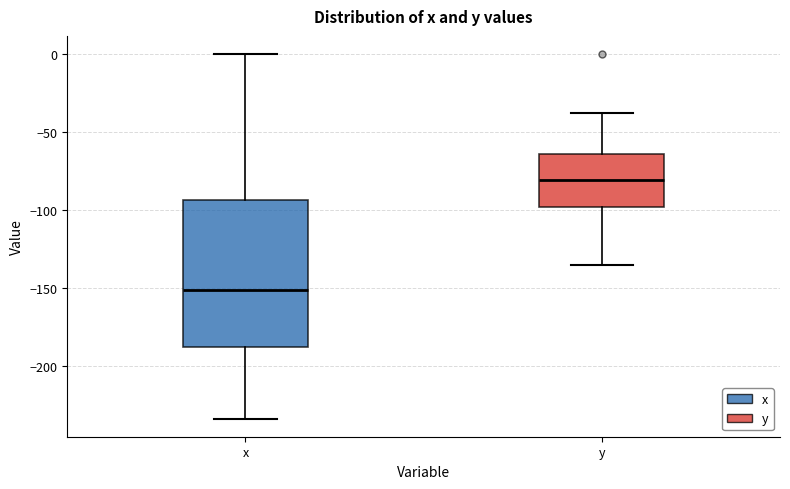

Reading left to right, transcribe this box plot: for each box, give where its median line is, the range the box spans, and where its two whiskers end, as read against the y-axis. The values are not printed on the chart, so give them approximately, as read against the axis.

x: median -150, box -190 to -95, whiskers -235 to 0
y: median -80, box -100 to -65, whiskers -135 to -40